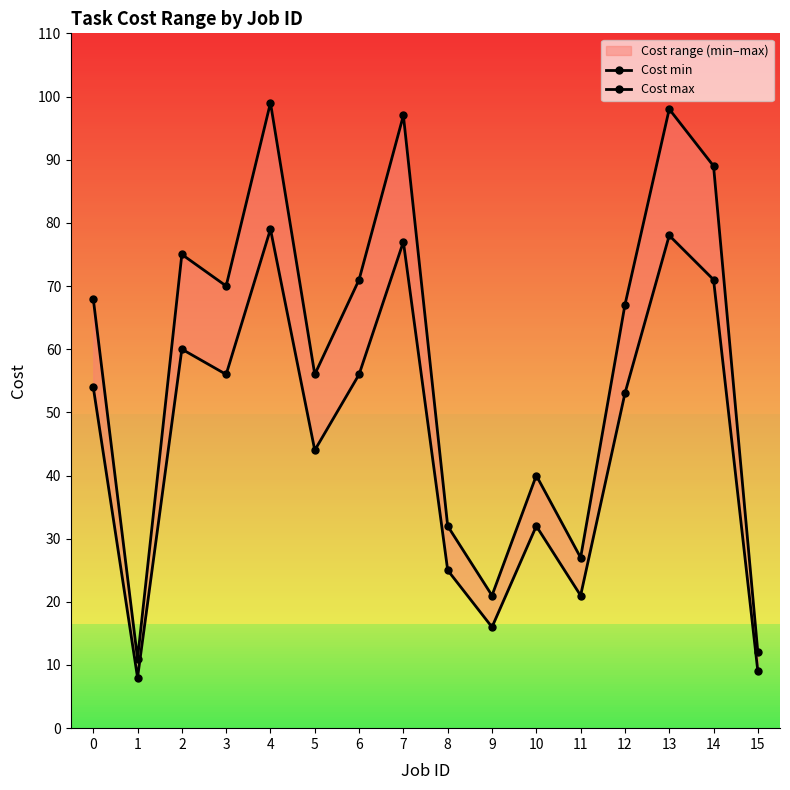

What is the spread (max minus min) of values at 6?

15